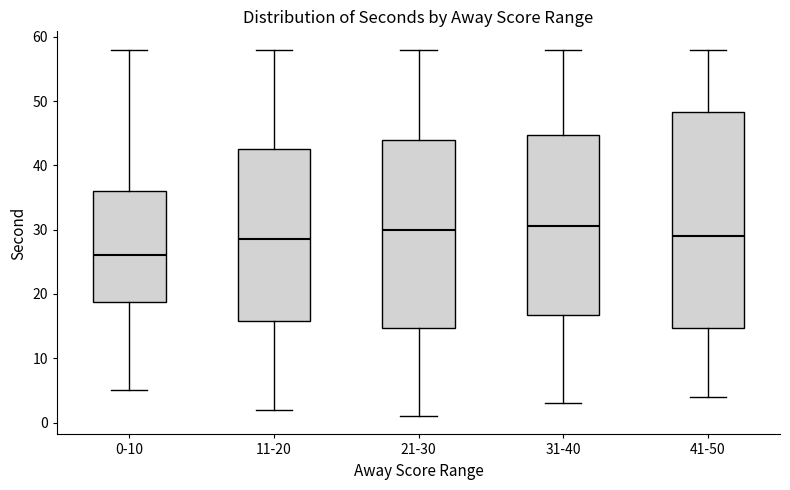

Which box has the lowest median line?

0-10